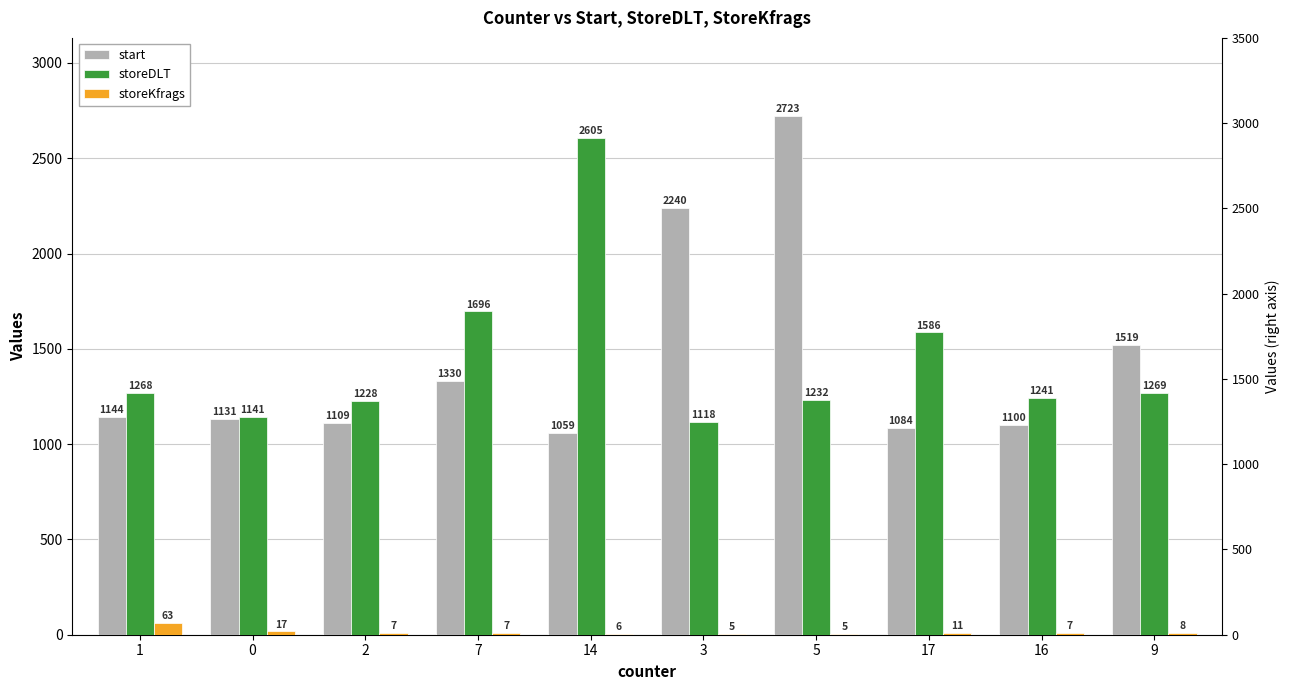

Reading left to right, transcribe all the data shown in this chart.

start: 1=1144	0=1131	2=1109	7=1330	14=1059	3=2240	5=2723	17=1084	16=1100	9=1519
storeDLT: 1=1268	0=1141	2=1228	7=1696	14=2605	3=1118	5=1232	17=1586	16=1241	9=1269
storeKfrags: 1=63	0=17	2=7	7=7	14=6	3=5	5=5	17=11	16=7	9=8